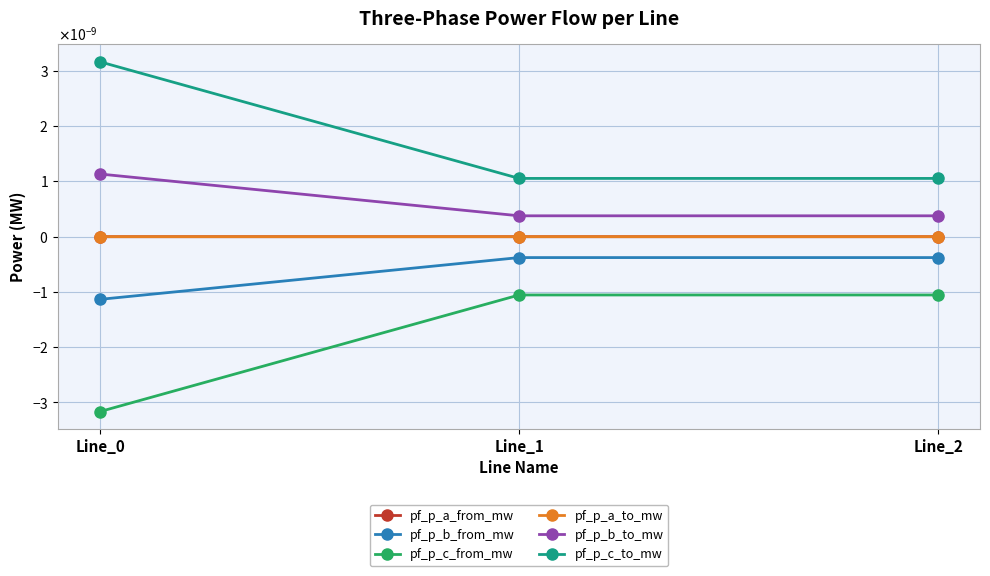

Is this an area chart (filled region under the line)?

No